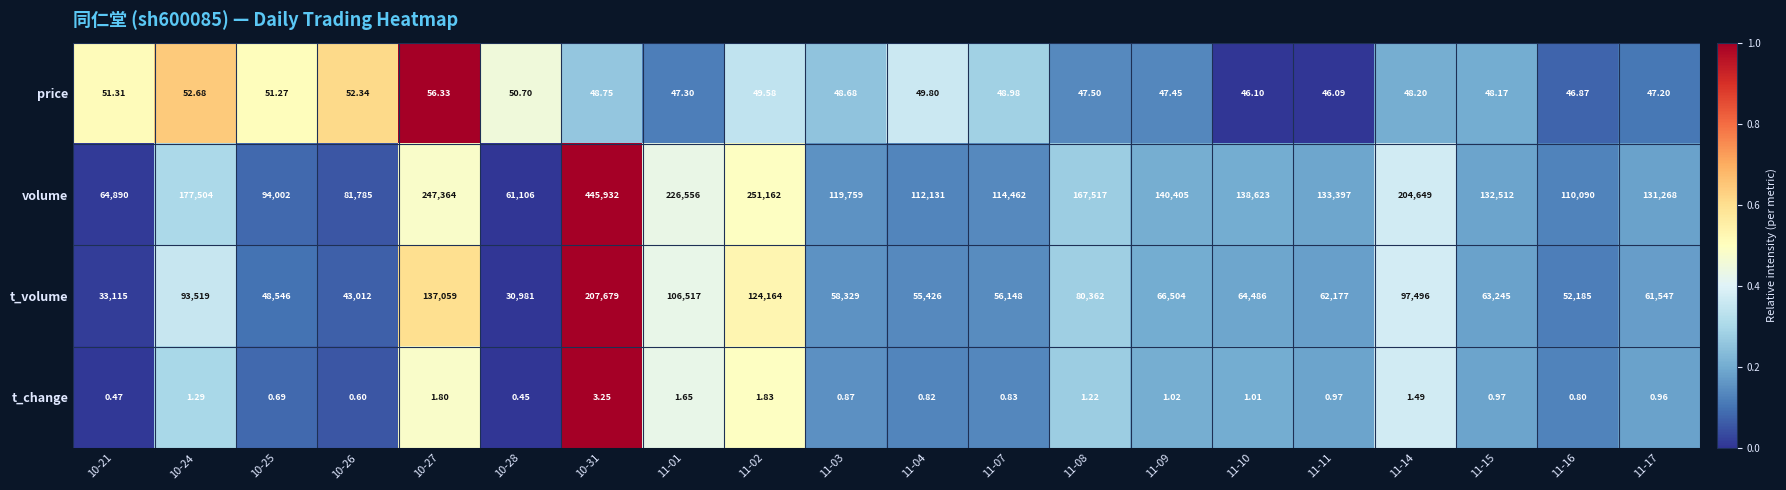

At which category is the sum across all series the highest?

10-31